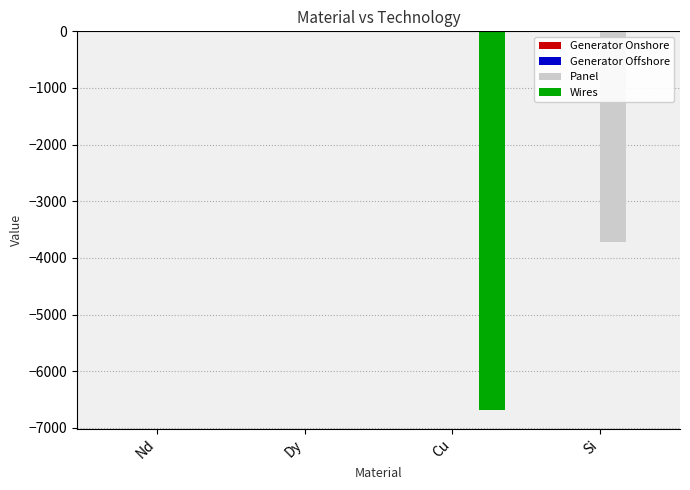

The Panel series shows -2050.3 at Nd. True or false?

False